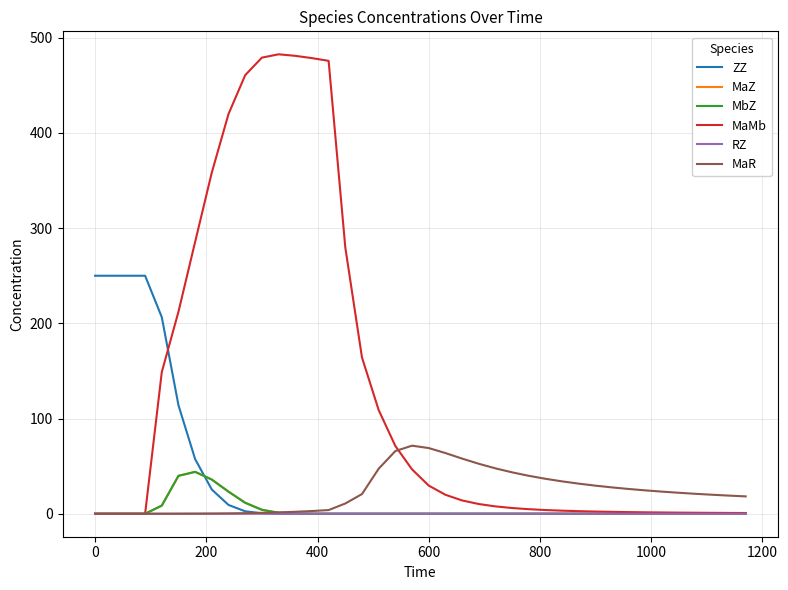

Which series has the largest total across all categories?

MaMb